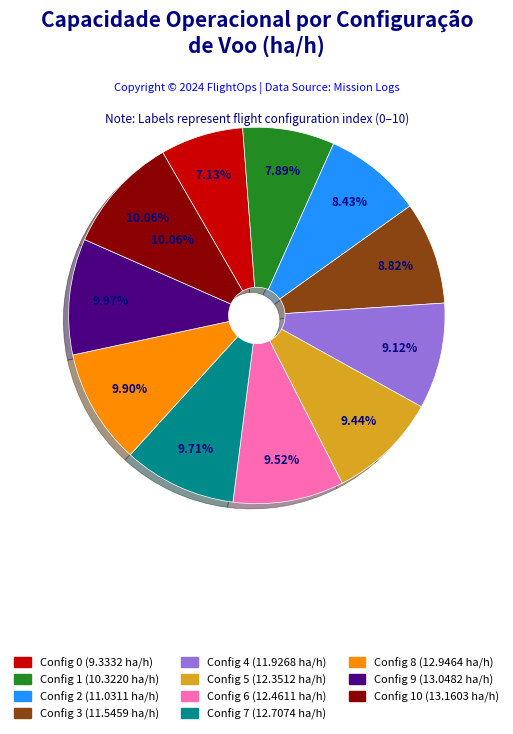

Does 8 represent more than half of the total?

No